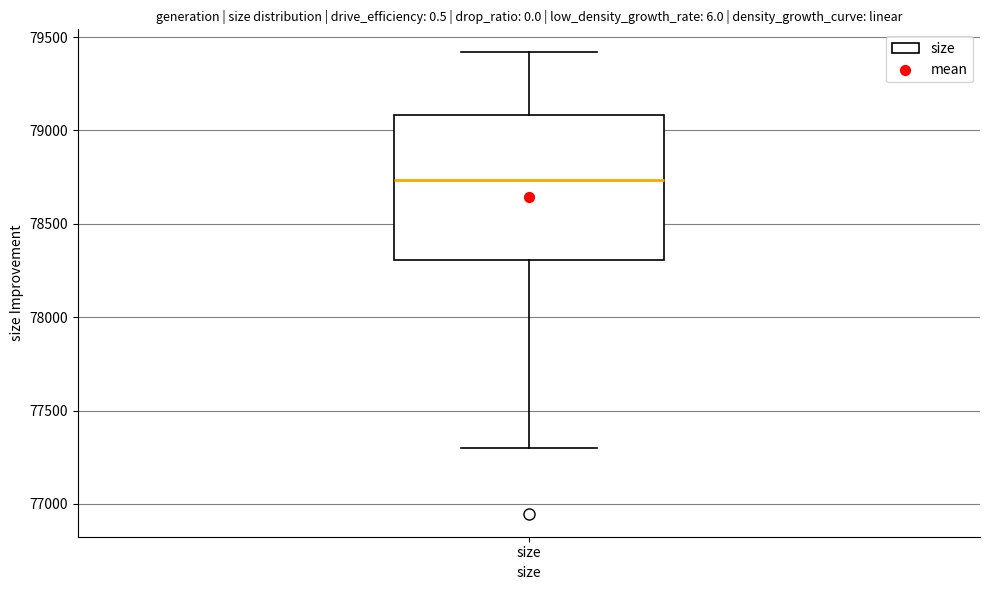

Read this box plot against the y-axis: the position of the median line, the range covered by the box, and the ends of both whiskers. The values are not printed on the chart, so give them approximately, as read against the axis.

median 78750, box 78300 to 79100, whiskers 77300 to 79400